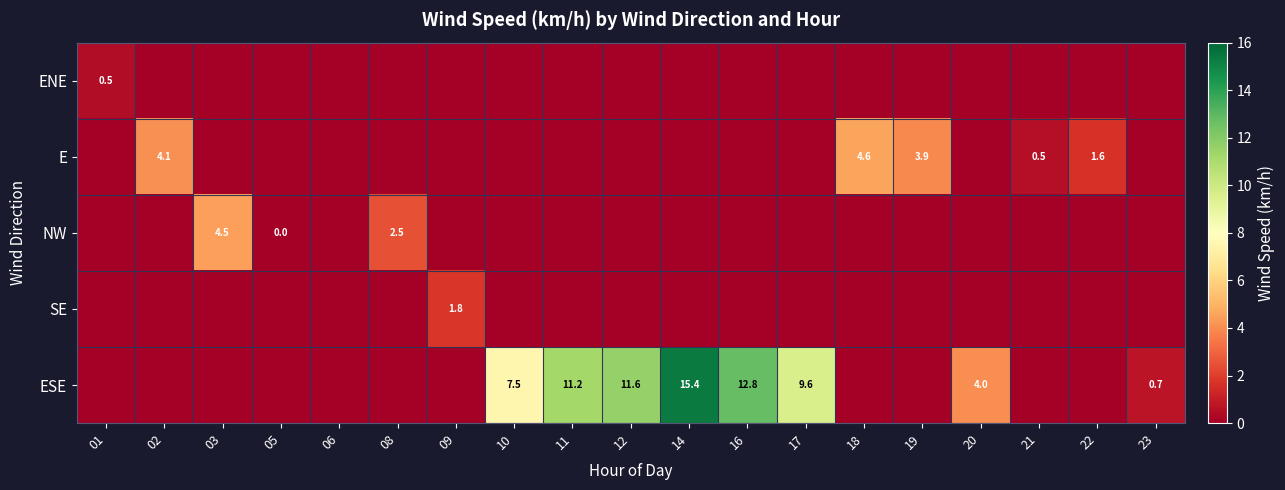

At which category does the chart reach its peak across all series?

14